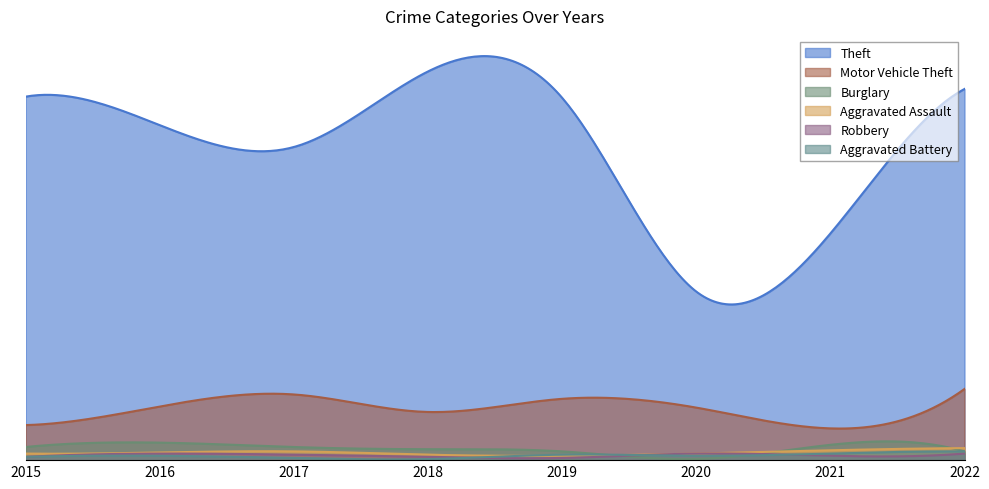

Is the value of Burglary at 2022 greater than the value of Robbery at 2021?

Yes